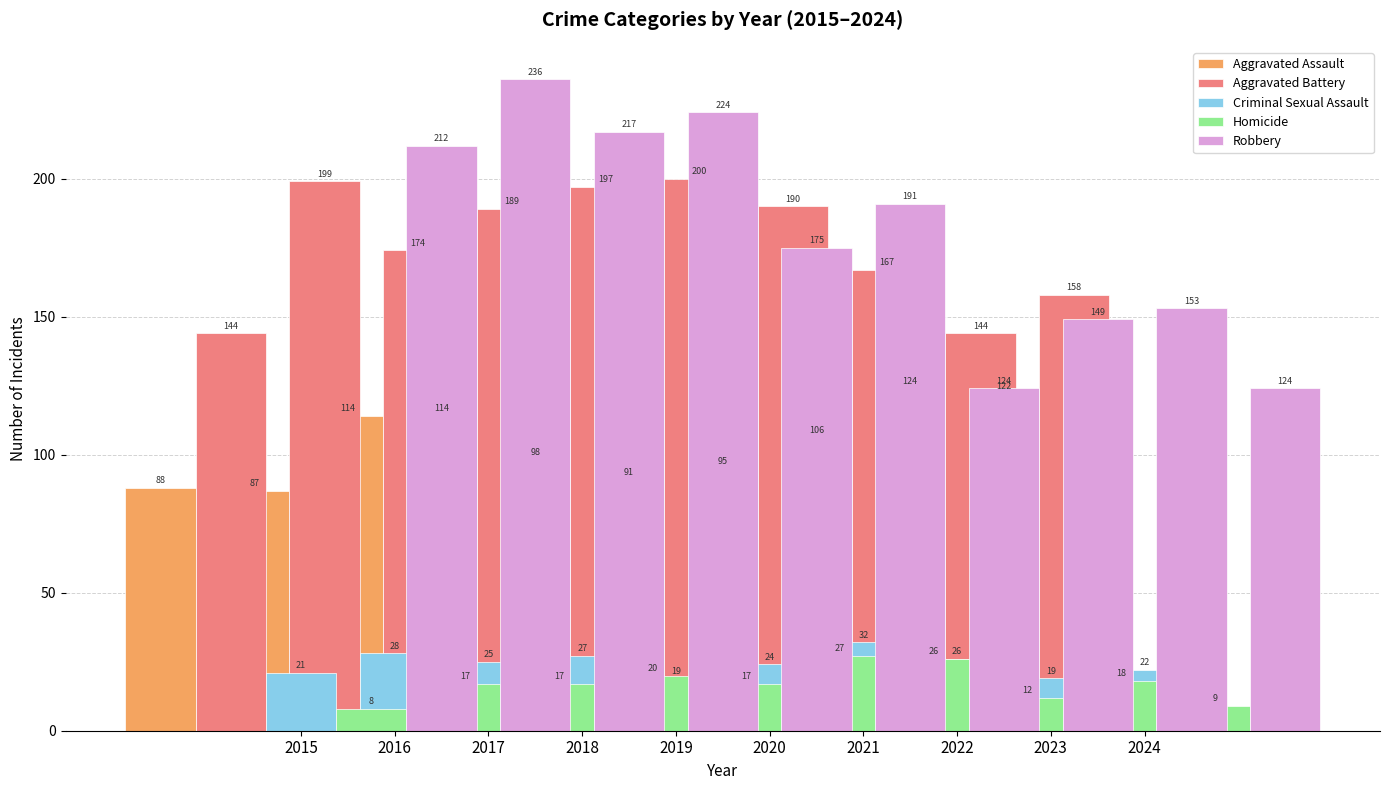

Reading left to right, what are all the values shown in this chart?

Aggravated Assault: 88	87	114	114	98	91	95	106	124	122
Aggravated Battery: 144	199	174	189	197	200	190	167	144	158
Criminal Sexual Assault: 21	28	25	27	19	24	32	26	19	22
Homicide: 8	17	17	20	17	27	26	12	18	9
Robbery: 212	236	217	224	175	191	124	149	153	124